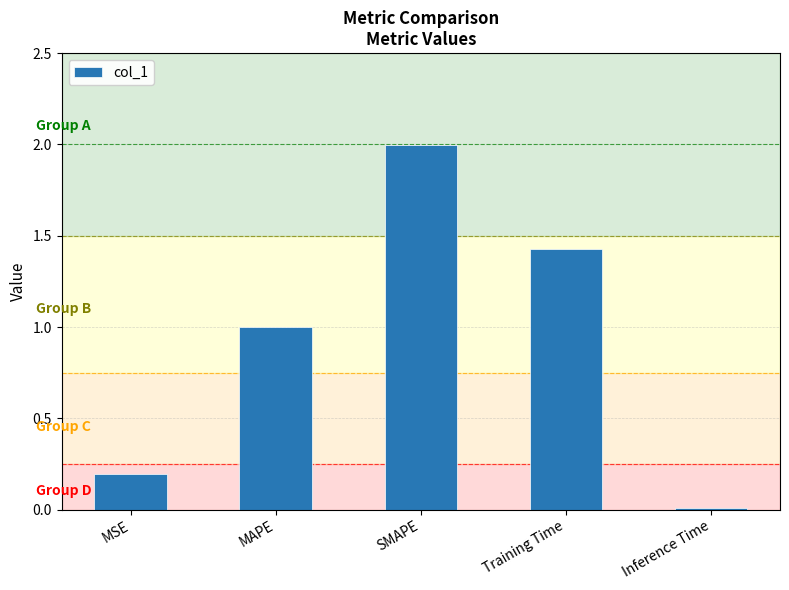

What is the change in value from MAPE to SMAPE?

+1.0